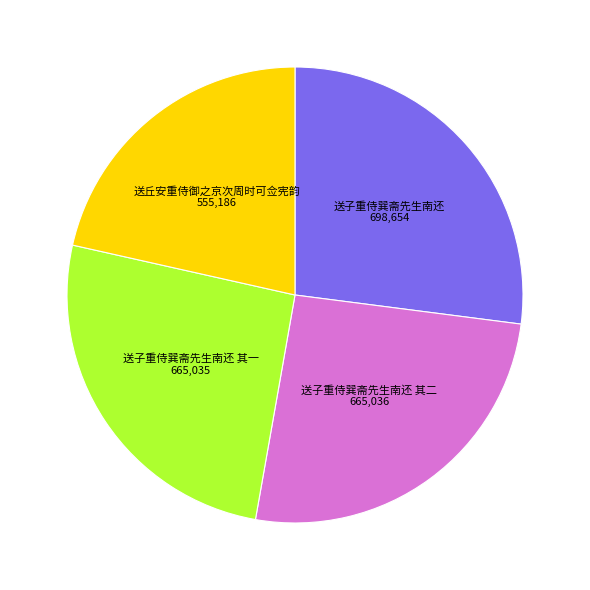

Is there a majority slice in this chart?

No